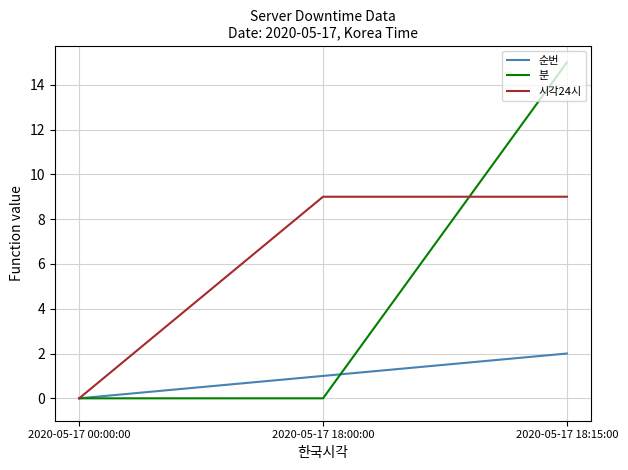

Reading left to right, list all the values displayed in this chart.

순번: 0	1	2
분: 0	0	15
시각24시: 0	9	9